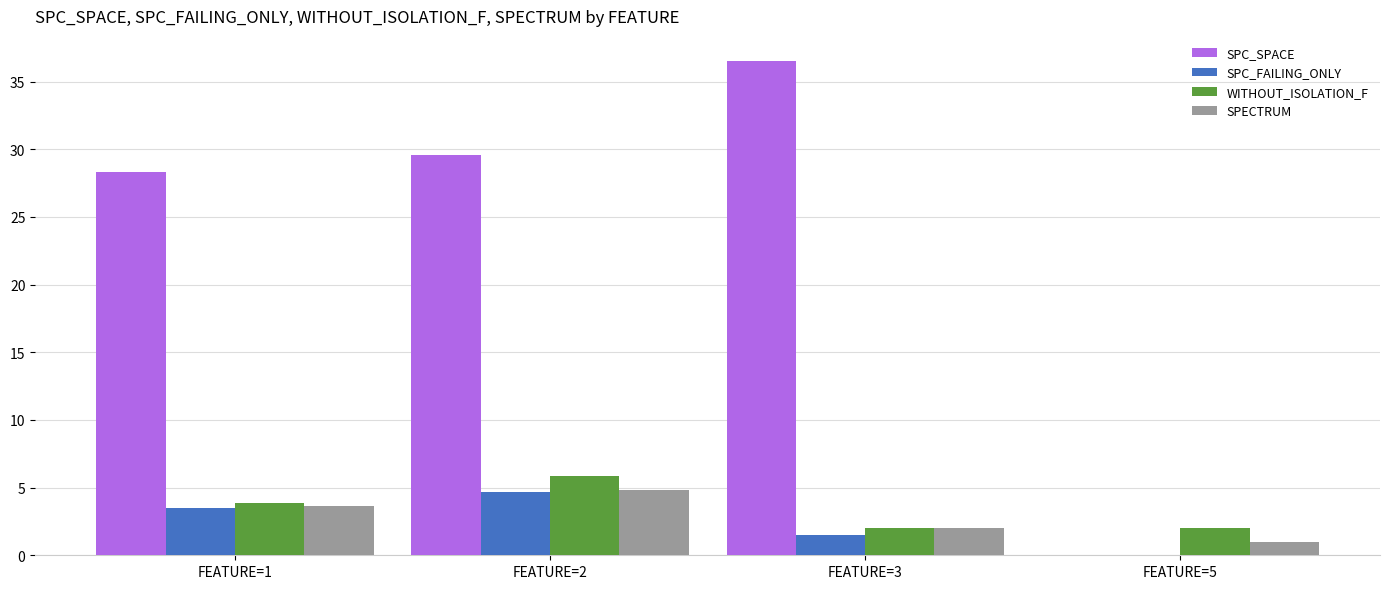

What are all the series names shown in the legend?

SPC_SPACE, SPC_FAILING_ONLY, WITHOUT_ISOLATION_F, SPECTRUM